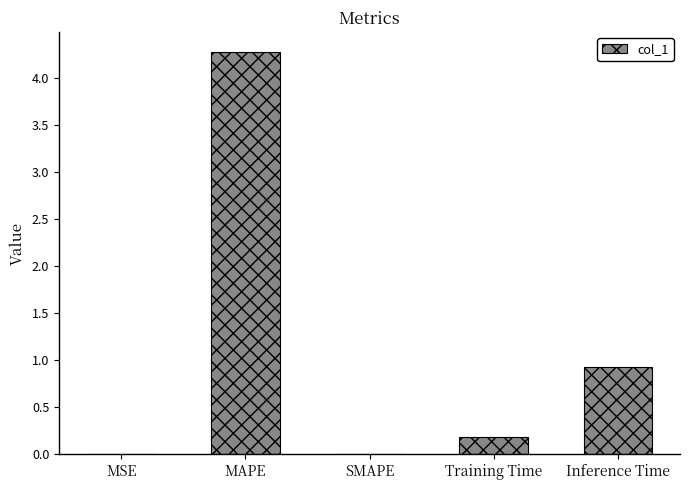

Which category has the highest value across all series?

MAPE